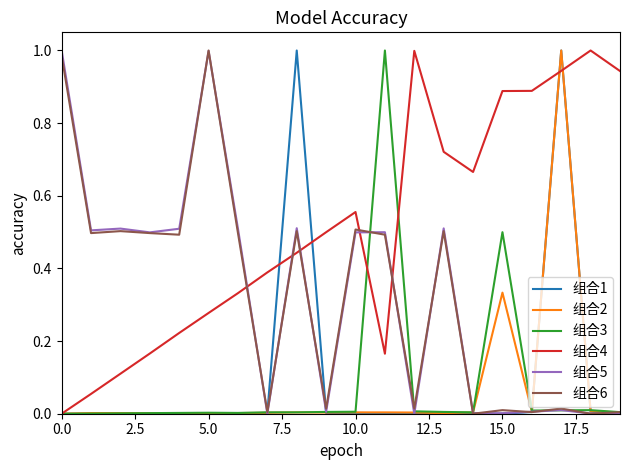

Which series has the largest total across all categories?

组合4